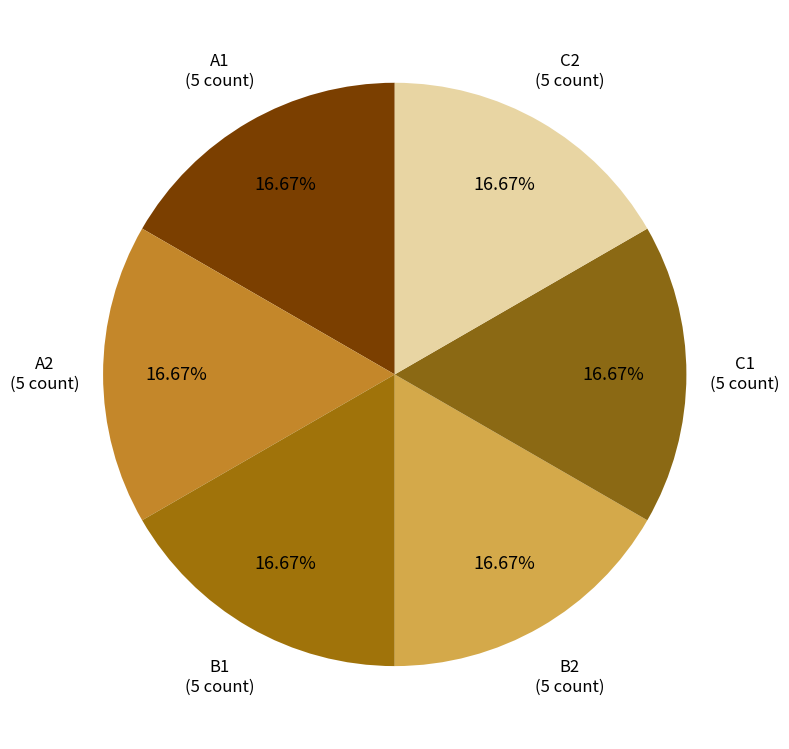

Count the number of slices in the pie.

6